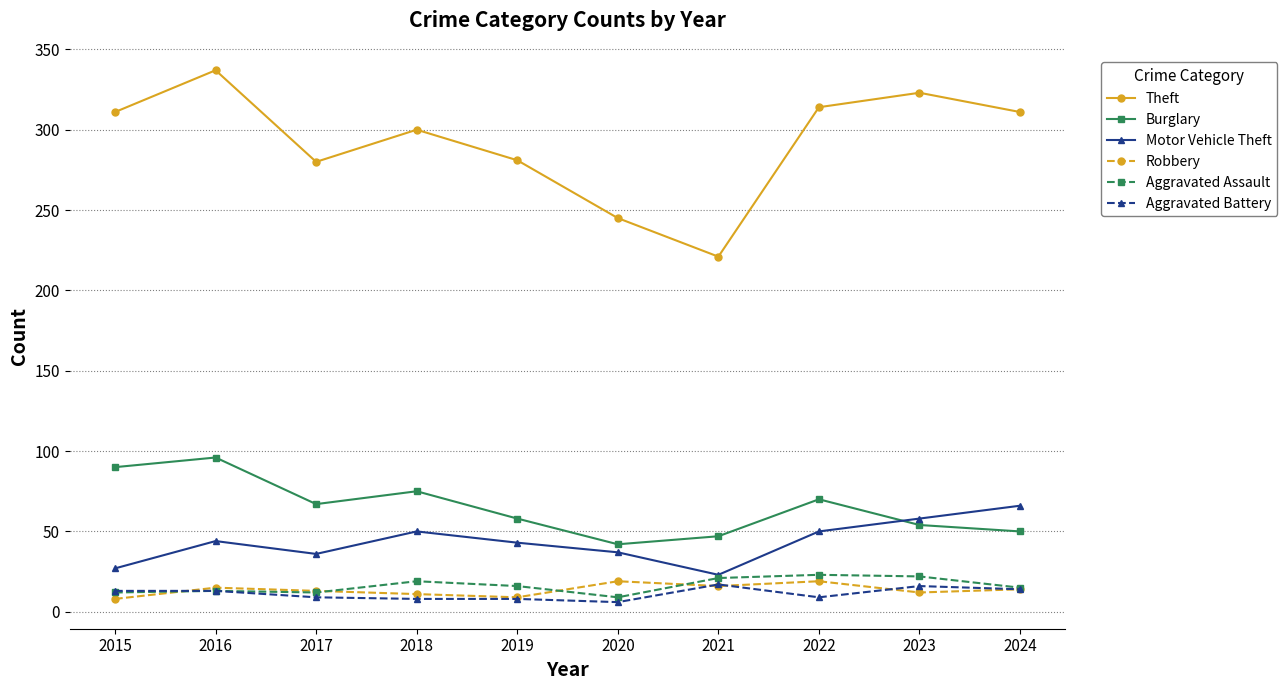

Which series has the widest spread of values?

Theft